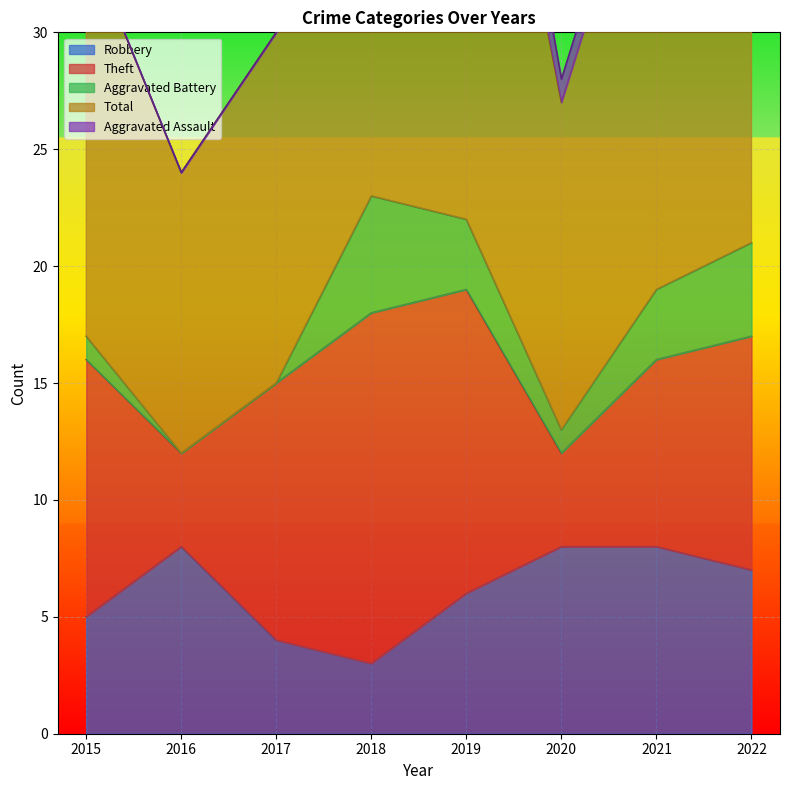

Which series has the largest total across all categories?

Total